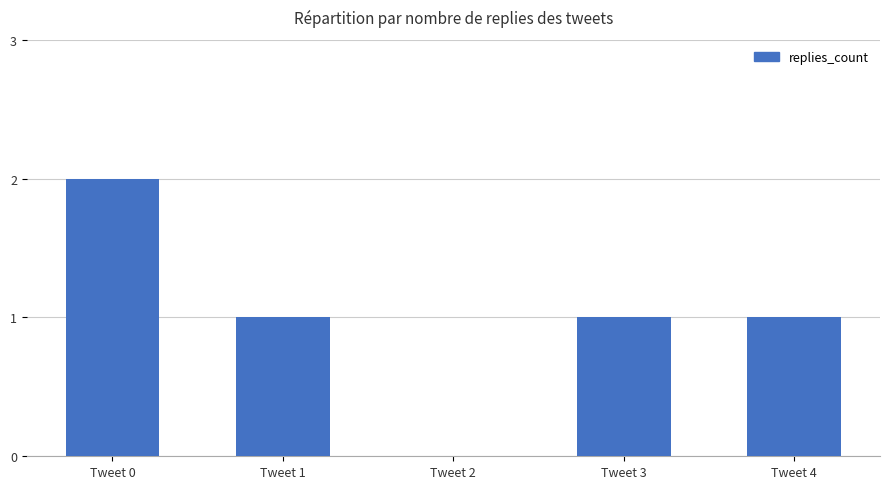

How many values are above zero?

4